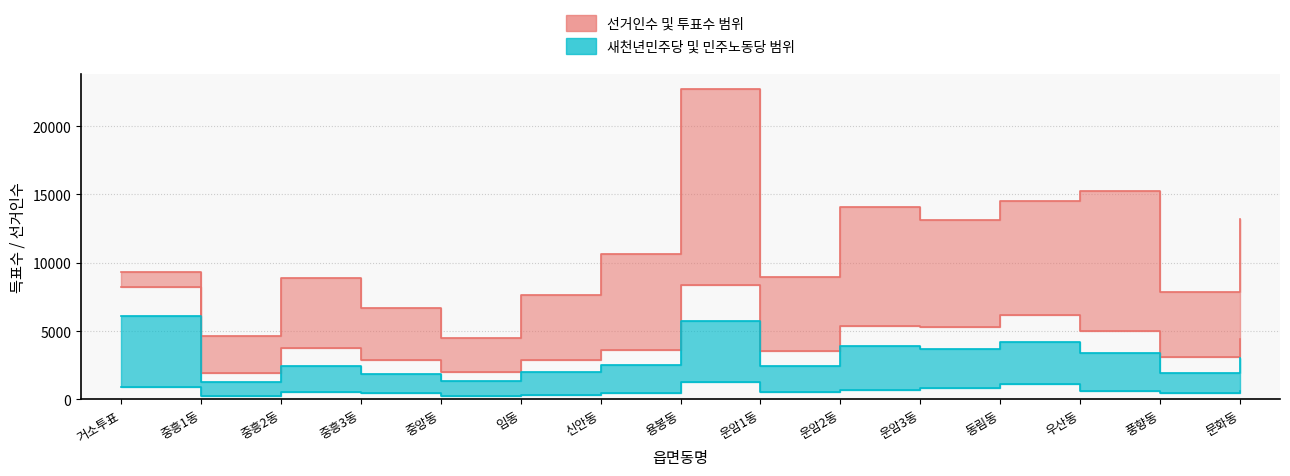

What is the difference between the highest and lowest values at 중앙동?

4279